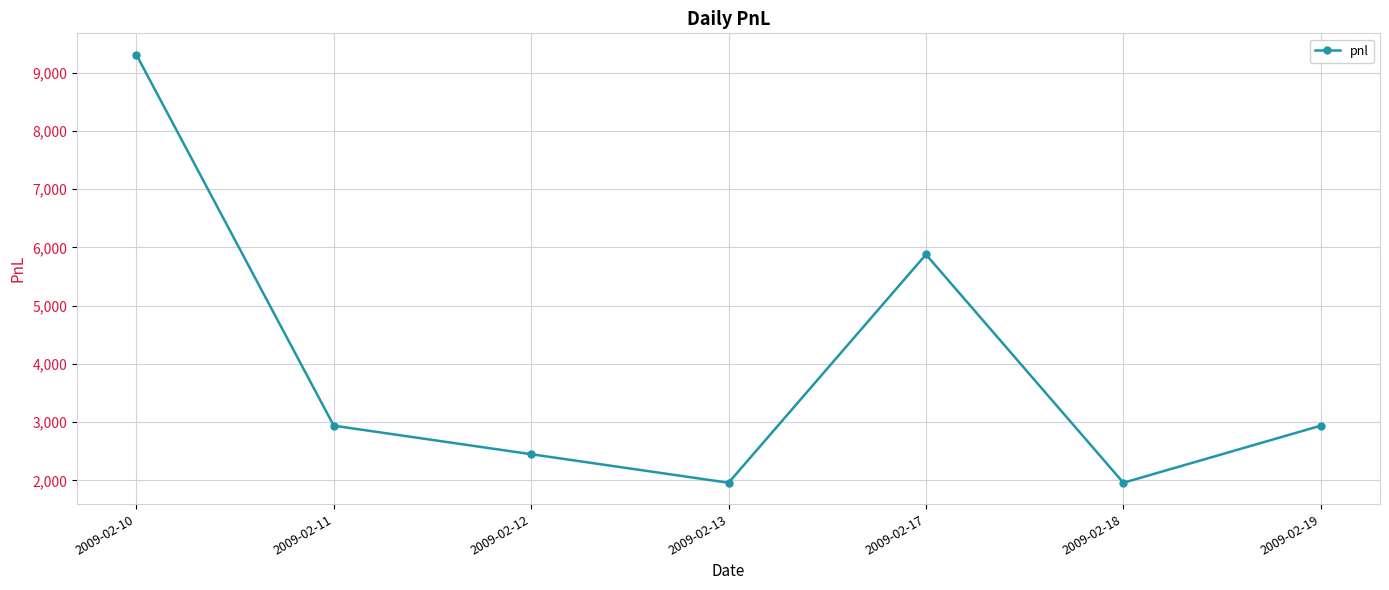

Does the chart display data point markers on the line(s)?

Yes